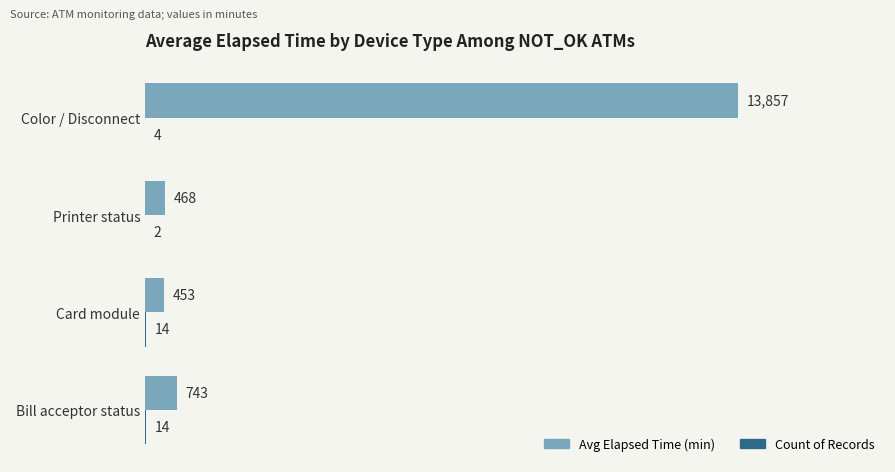

What is the sum of all Avg Elapsed Time (min) values?

15521